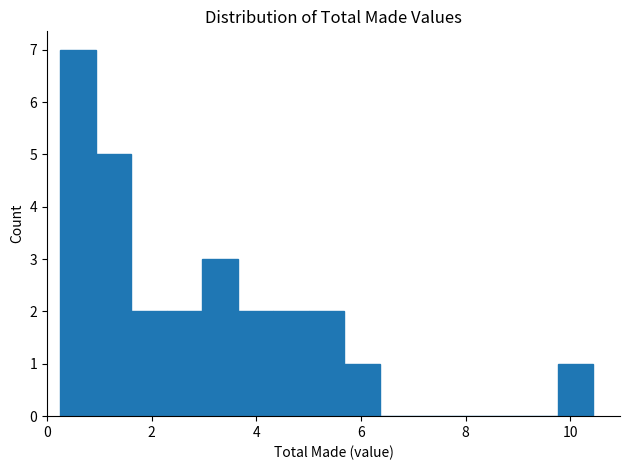

Around what value on the x-axis is the tallest bar? Give the approximate position of its centre, as read against the axis.

0.6